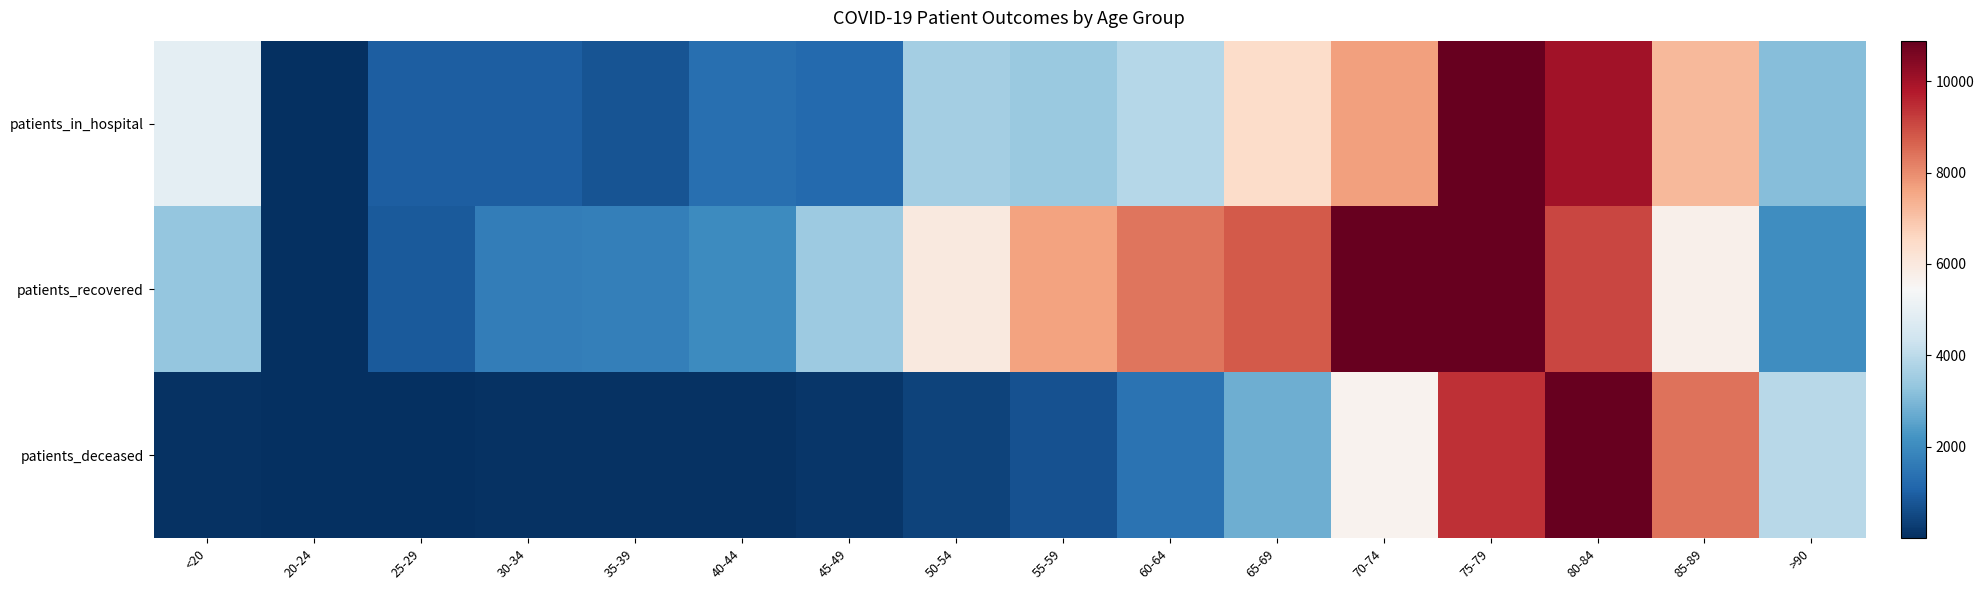

Reading left to right, what are all the values shown in this chart?

patients_in_hospital: <20=0.5	20-24=0.0	25-29=0.1	30-34=0.1	35-39=0.1	40-44=0.1	45-49=0.1	50-54=0.3	55-59=0.3	60-64=0.4	65-69=0.6	70-74=0.7	75-79=1.0	80-84=0.9	85-89=0.7	>90=0.3
patients_recovered: <20=0.3	20-24=0.0	25-29=0.1	30-34=0.2	35-39=0.2	40-44=0.2	45-49=0.3	50-54=0.5	55-59=0.7	60-64=0.8	65-69=0.8	70-74=1.0	75-79=1.0	80-84=0.8	85-89=0.5	>90=0.2
patients_deceased: <20=0.0	20-24=0.0	25-29=0.0	30-34=0.0	35-39=0.0	40-44=0.0	45-49=0.0	50-54=0.0	55-59=0.1	60-64=0.1	65-69=0.3	70-74=0.5	75-79=0.9	80-84=1.0	85-89=0.8	>90=0.4